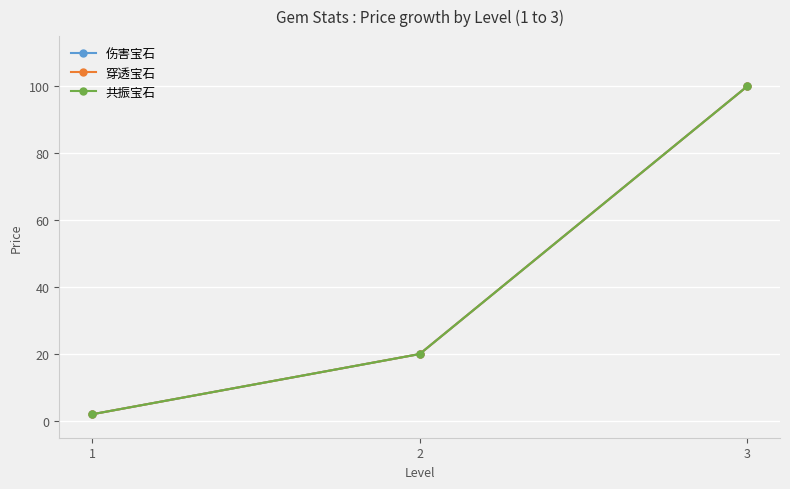

Is this an area chart (filled region under the line)?

No